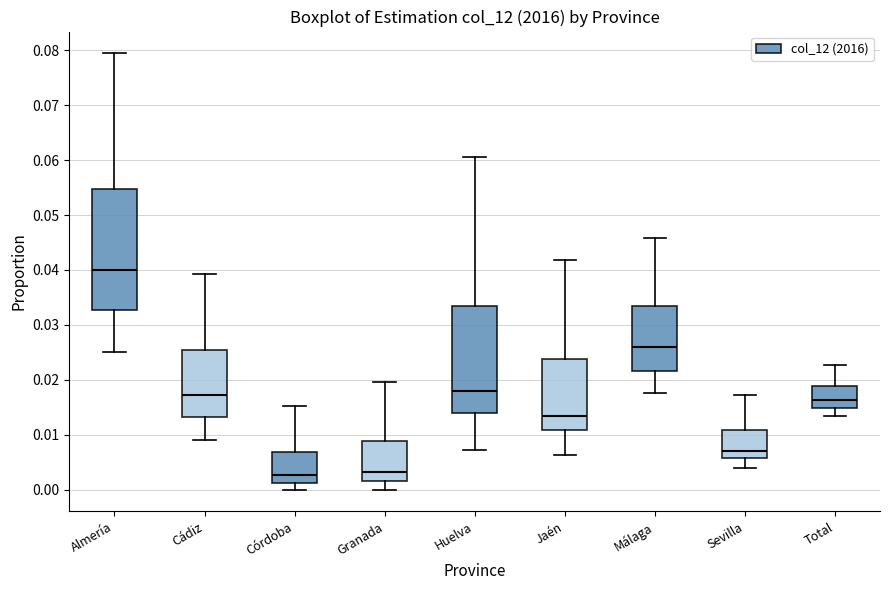

Which box is the tallest, from its lower edge to its upper edge?

Almería